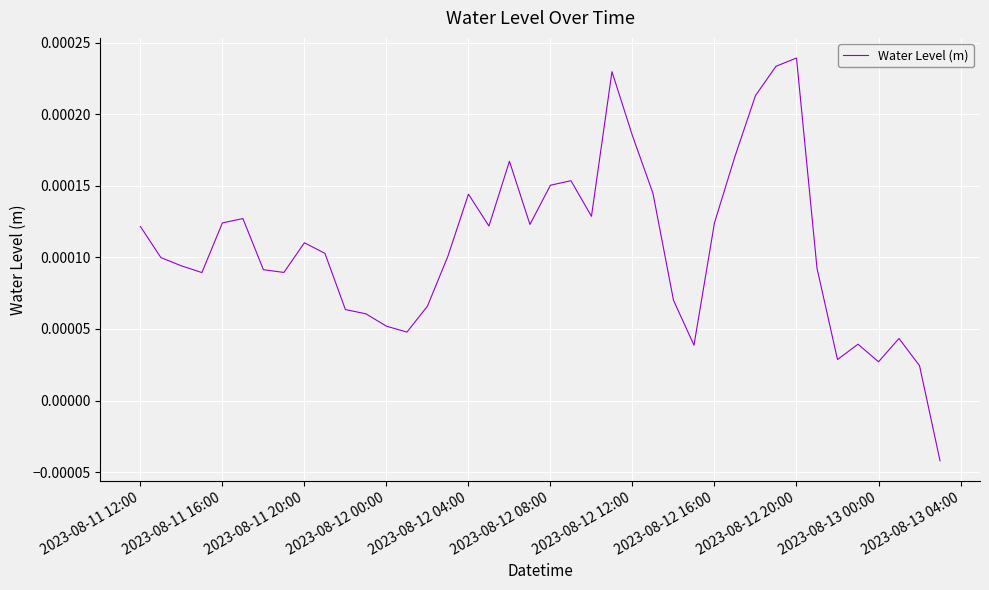

How many interior local peaks (higher than both neighbors) does the data have?

9